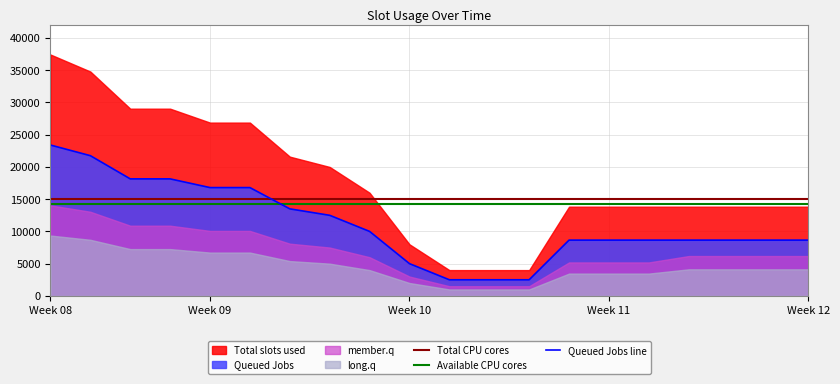

What is the lowest value of the Queued Jobs line series?

2500